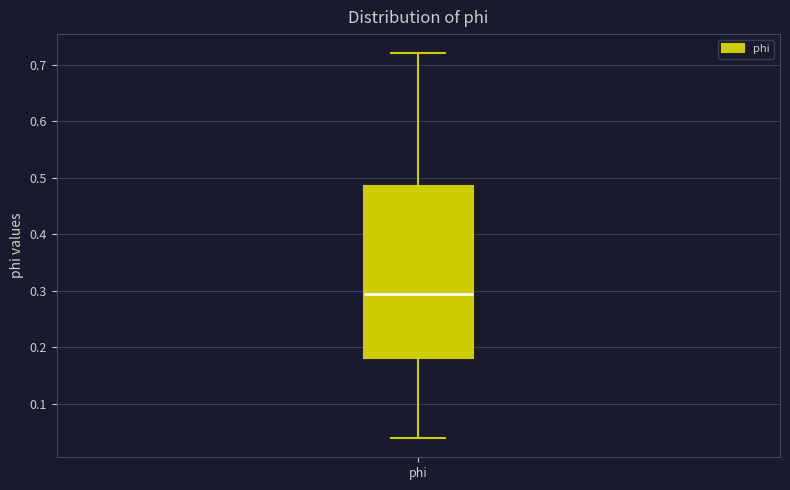

Transcribe this box plot: give where the median line is, the range the box spans, and where the two whiskers end, as read against the y-axis. The values are not printed on the chart, so give them approximately, as read against the axis.

median 0.29, box 0.18 to 0.48, whiskers 0.04 to 0.72